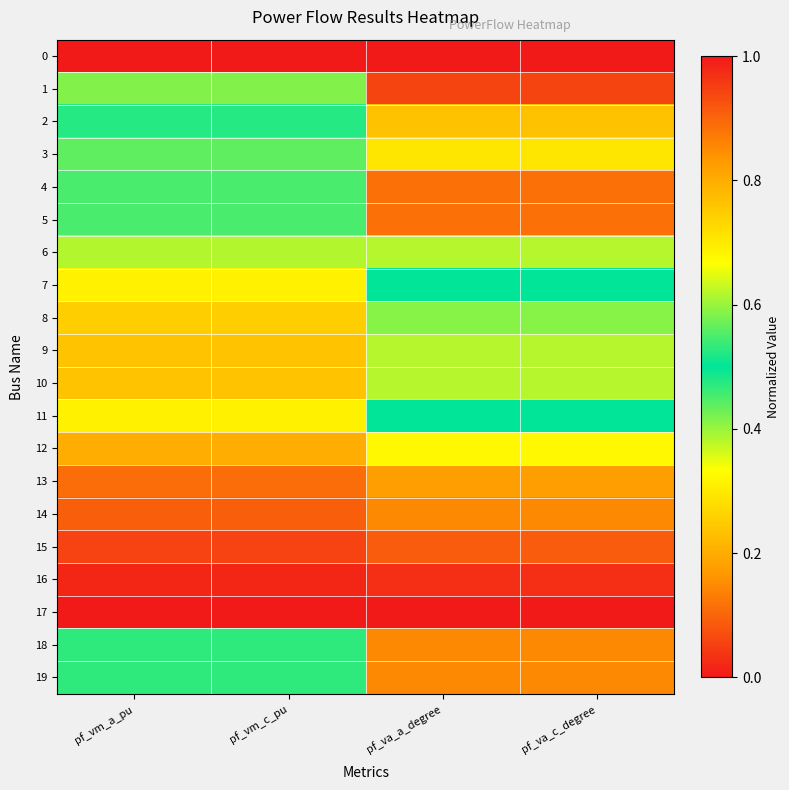

At which category is the sum across all series the highest?

pf_vm_c_pu